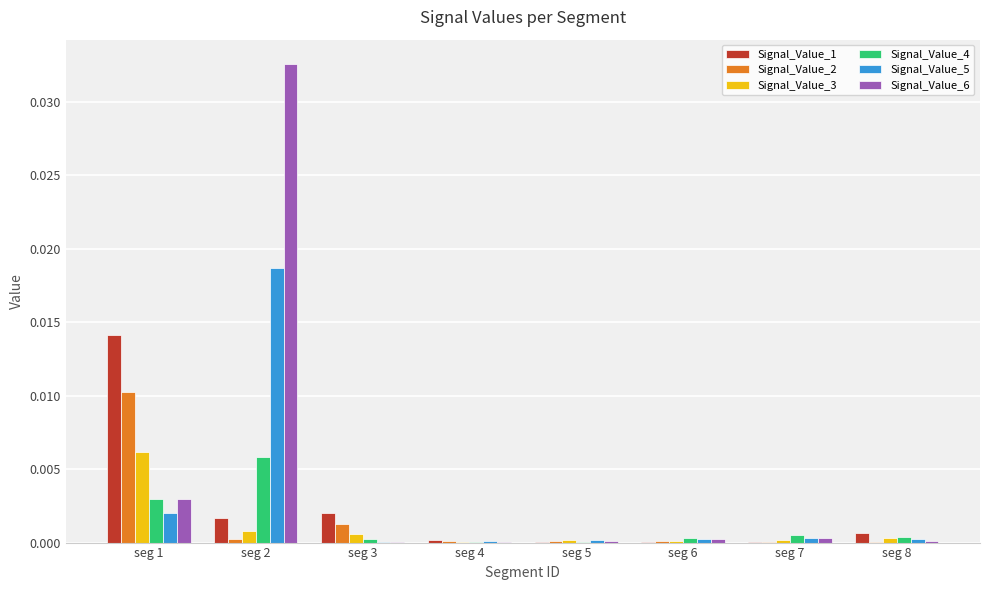

Is it true that Signal_Value_4 equals 0.0 at seg 8?

True